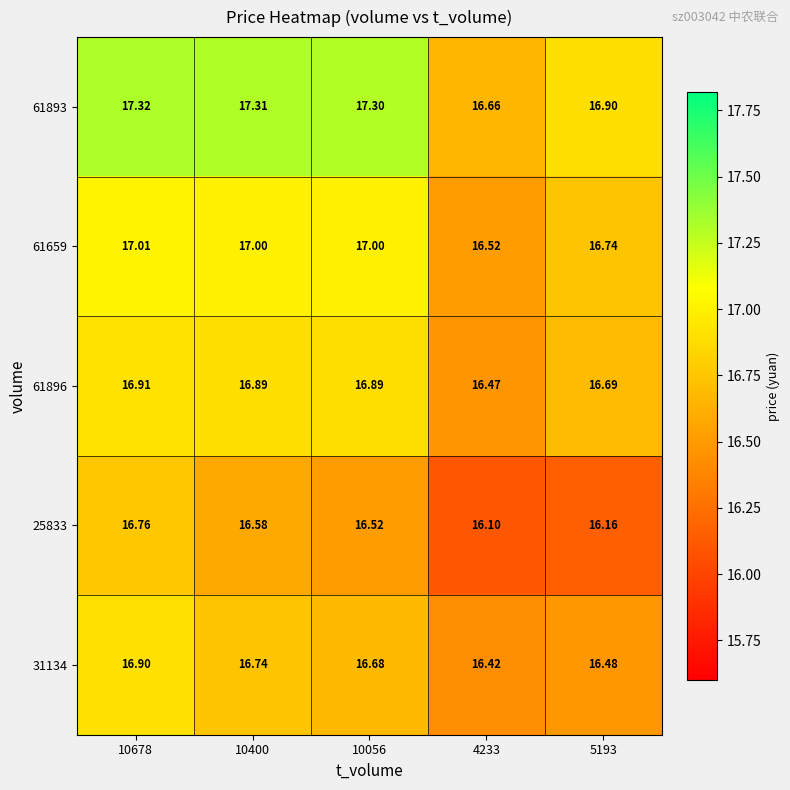

Is the value of 61659 at 10056 greater than the value of 31134 at 4233?

Yes